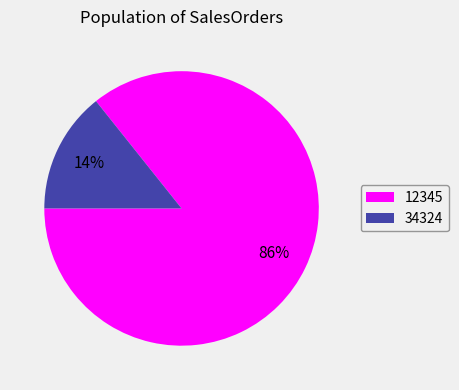

Between 34324 and 12345, which is larger?

12345